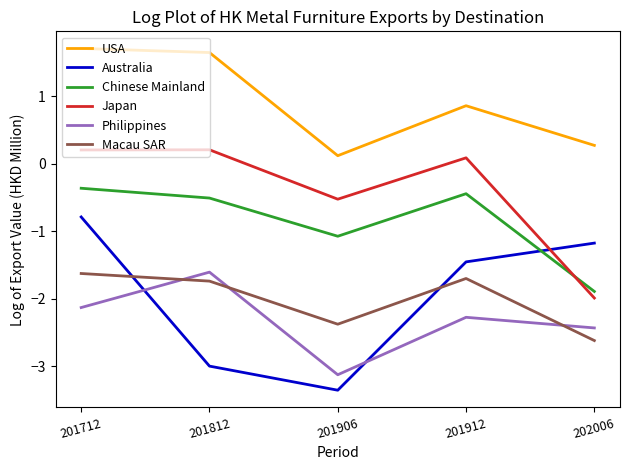

What is the maximum value for Macau SAR?

-1.6